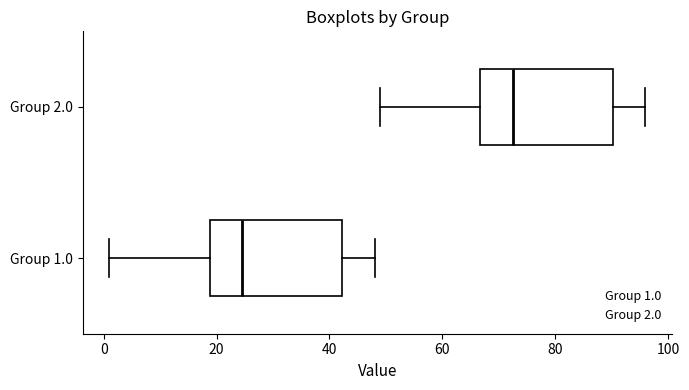

Which box's median line is the furthest to the left?

Group 1.0